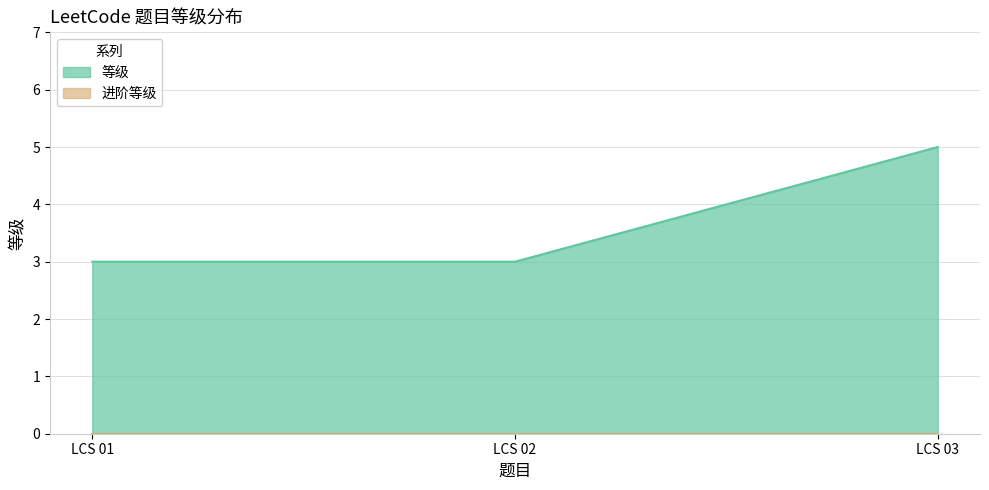

Reading left to right, list all the values displayed in this chart.

LCS 01=3	LCS 02=3	LCS 03=5